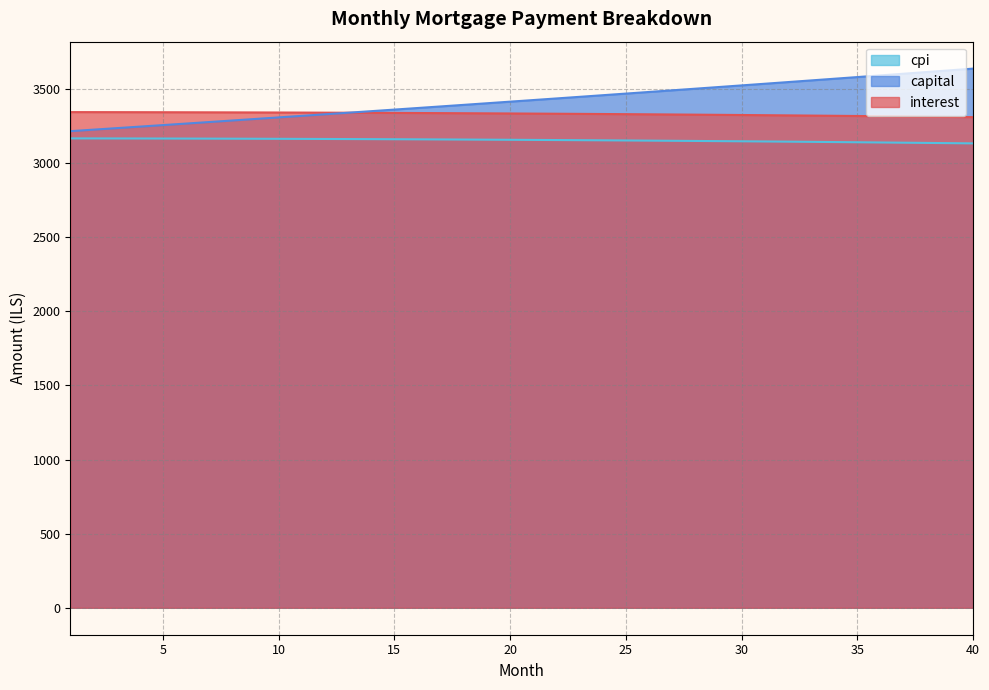

What is the sum of the capital values at 2 and 22?

6661.5